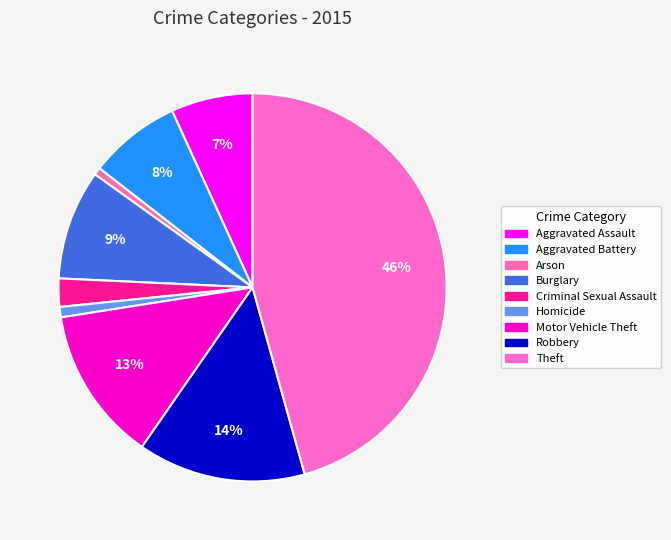

Count the number of slices in the pie.

9